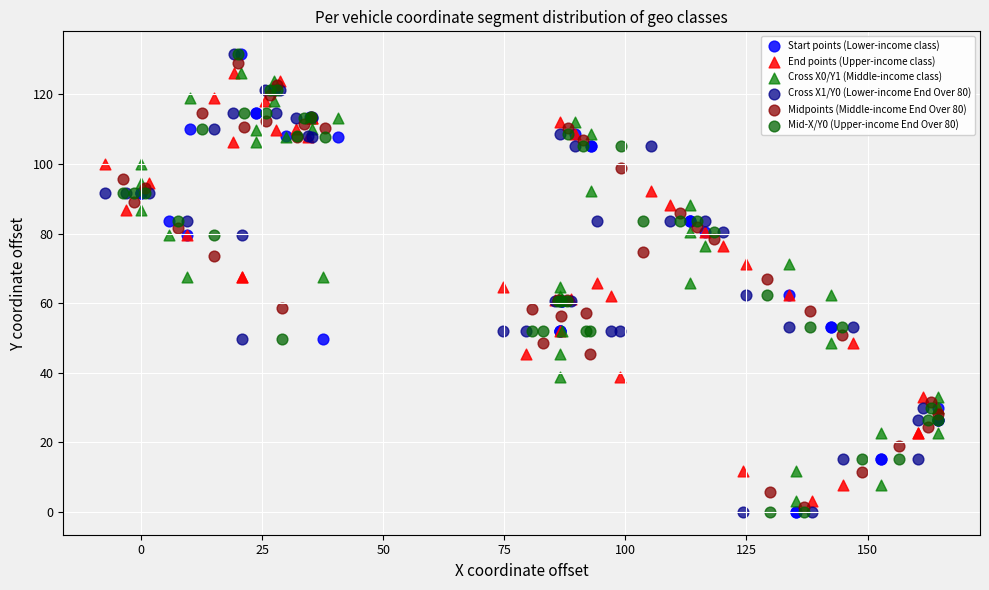

What are all the series names shown in the legend?

Start points (Lower-income class), End points (Upper-income class), Cross X0/Y1 (Middle-income class), Cross X1/Y0 (Lower-income End Over 80), Midpoints (Middle-income End Over 80), Mid-X/Y0 (Upper-income End Over 80)